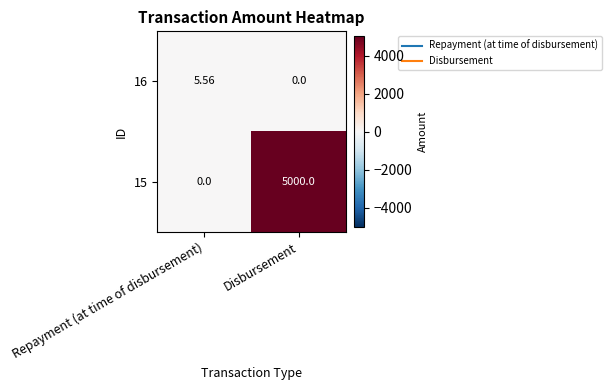

Count the number of categories in the chart.

2